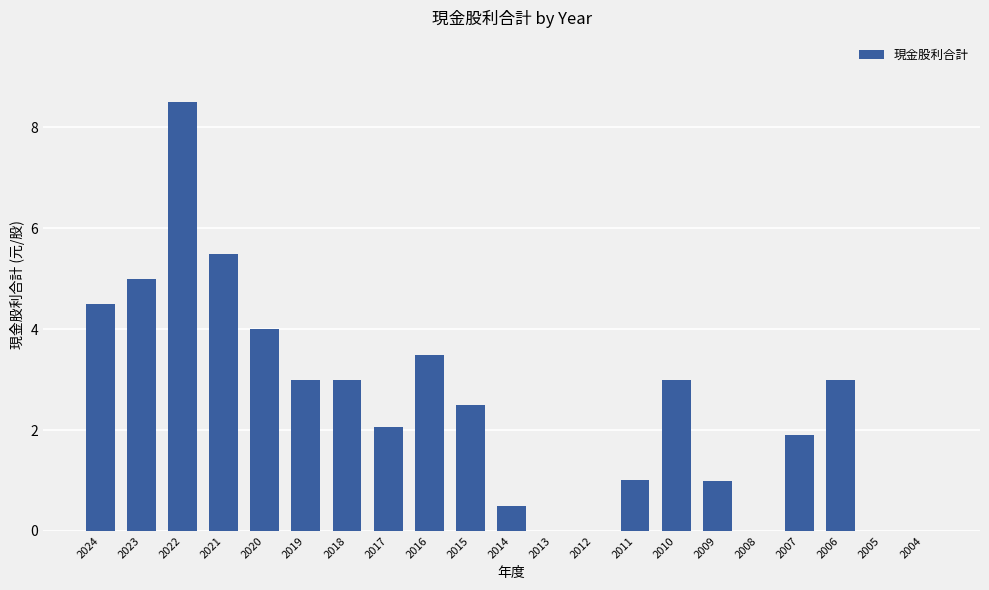

What is the sum of the values at 2011 and 2005?

1.0